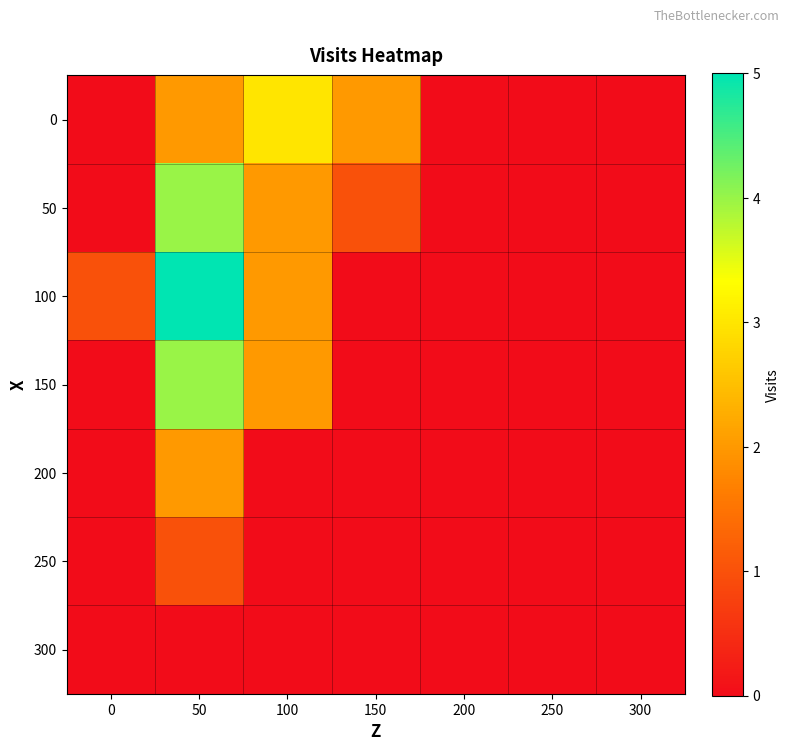

Which series has the largest total across all categories?

100